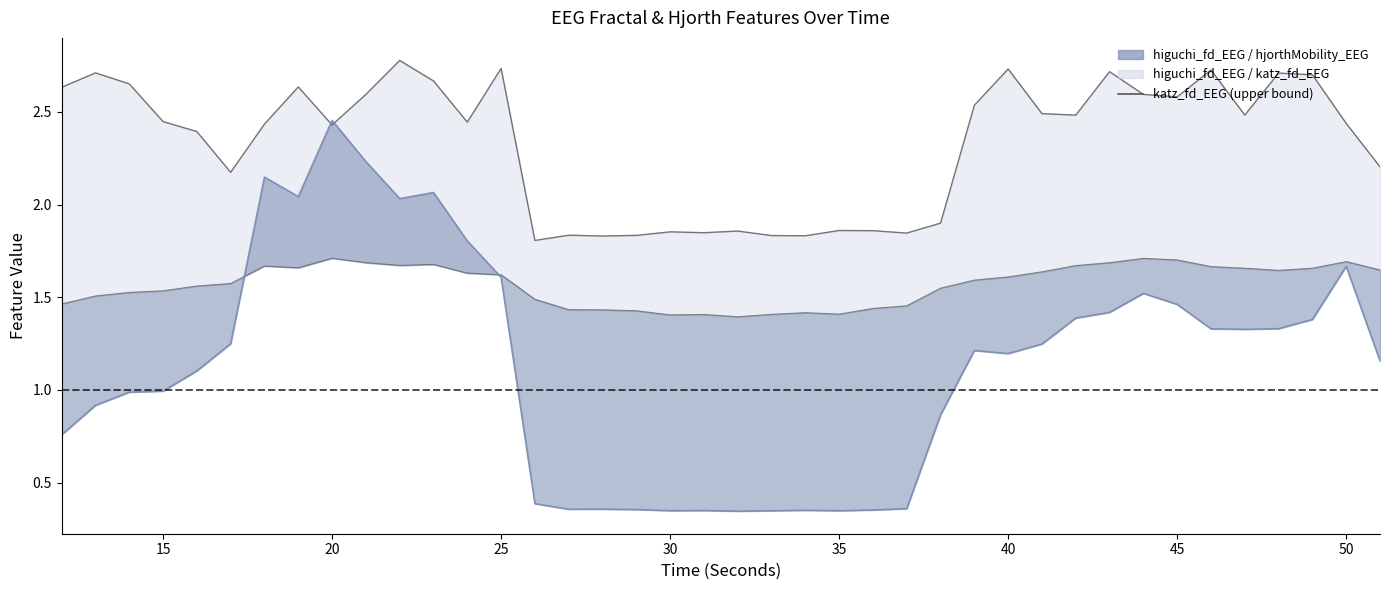

What is the value of the higuchi_fd_EEG point at the 21st from the left?

1.5